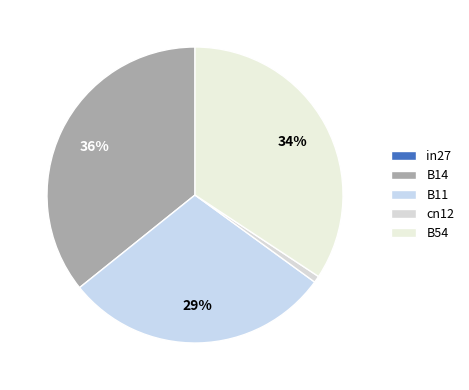

True or false: B14 accounts for 42% of the total.

False